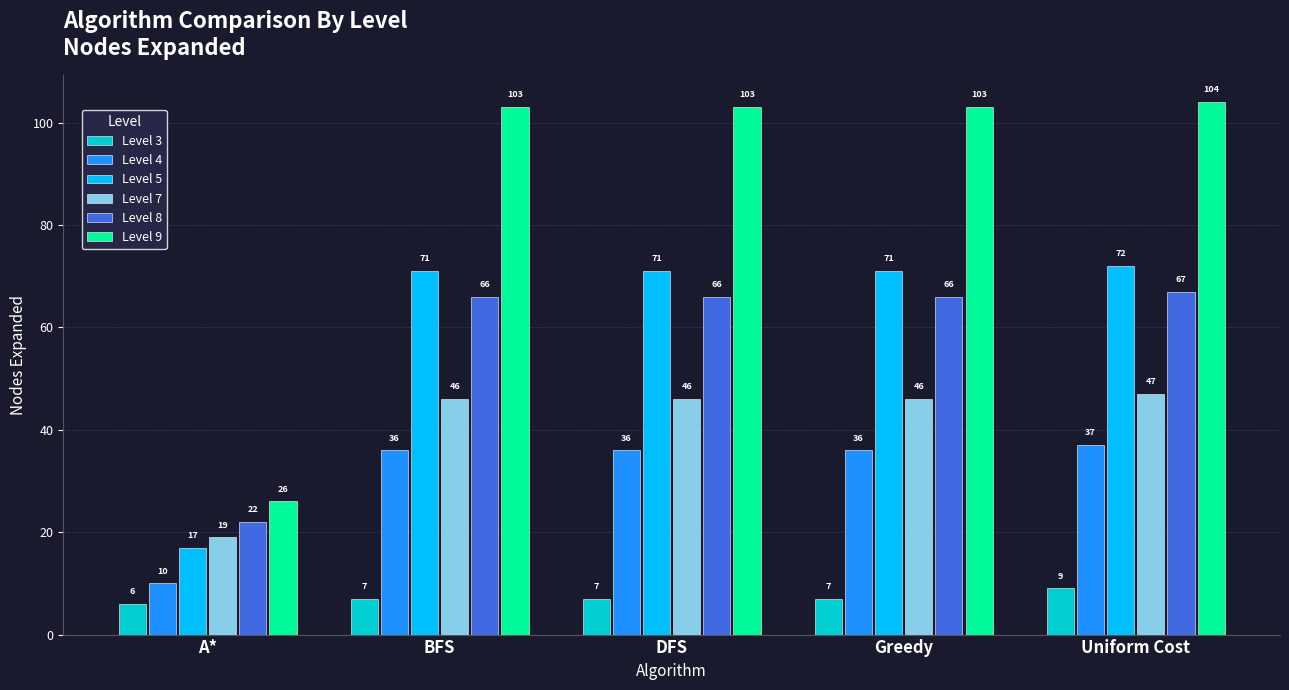

True or false: Level 4 has a value of 36 at DFS.

True